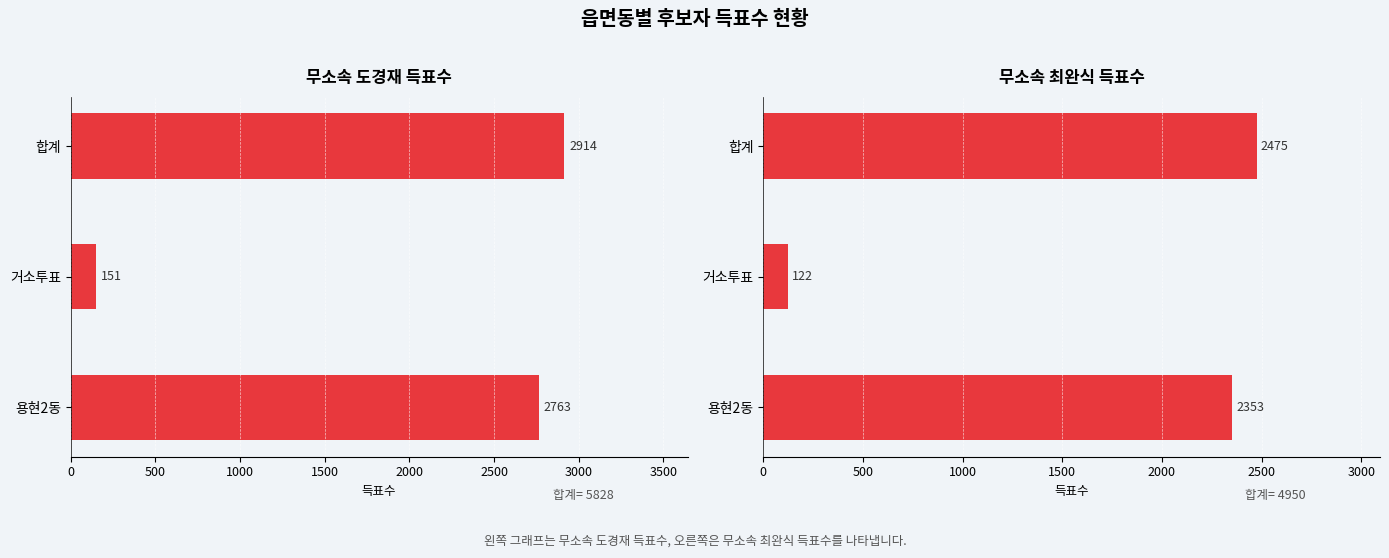

Is it true that 무소속최완식 equals 2353 at 용현2동?

True